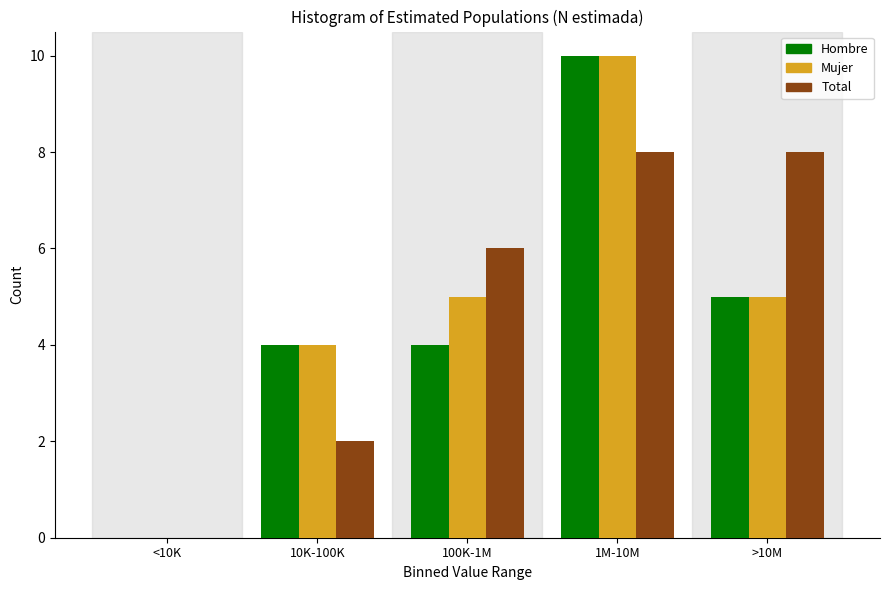

Reading right to left, transcribe all the data shown in this chart.

Hombre: >10M=5	1M-10M=10	100K-1M=4	10K-100K=4	<10K=0
Mujer: >10M=5	1M-10M=10	100K-1M=5	10K-100K=4	<10K=0
Total: >10M=8	1M-10M=8	100K-1M=6	10K-100K=2	<10K=0